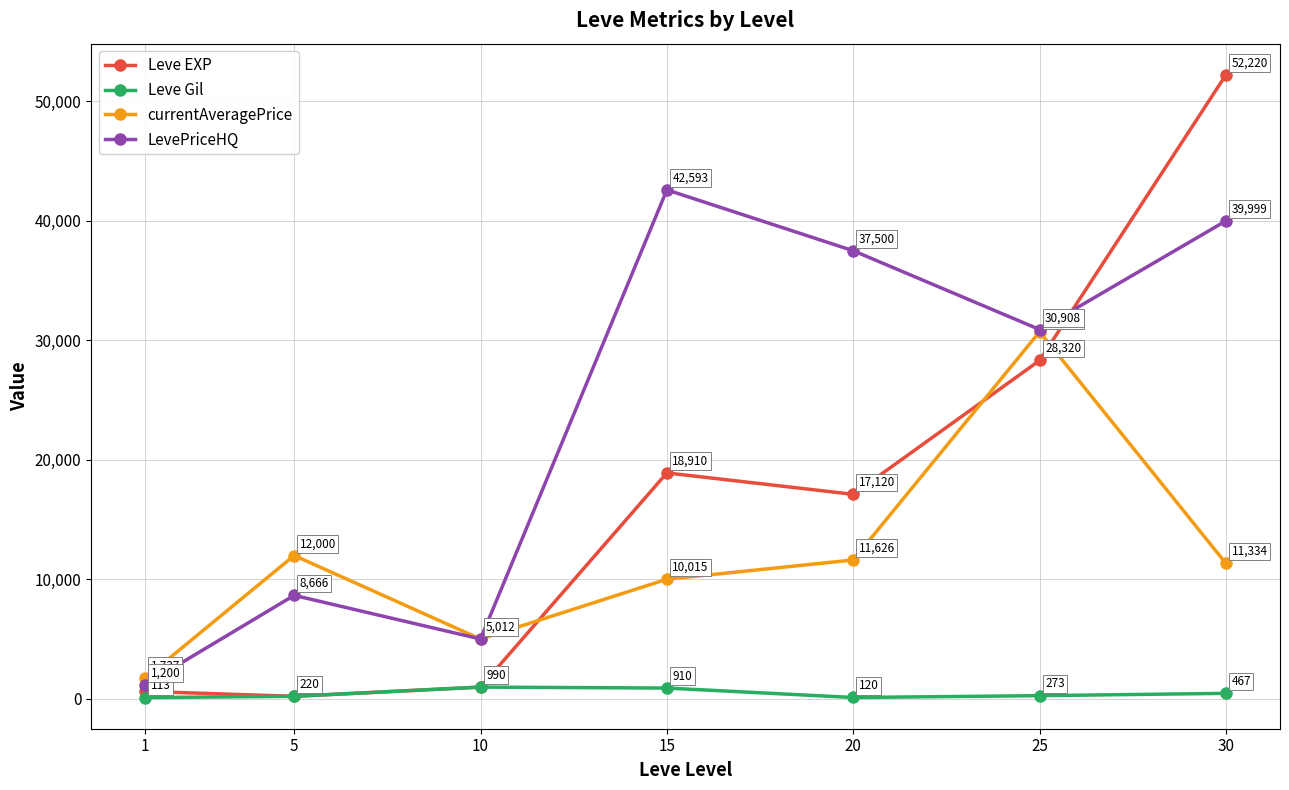

What is the highest value of the currentAveragePrice series?

30723